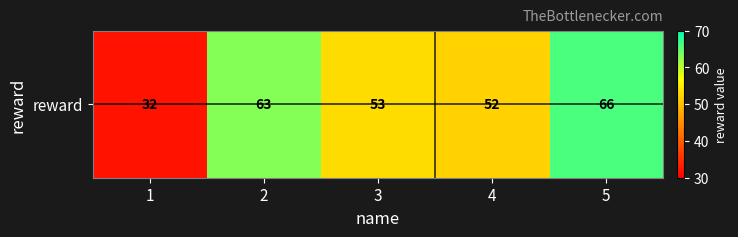

What is the change in value from 3 to 5?

+13